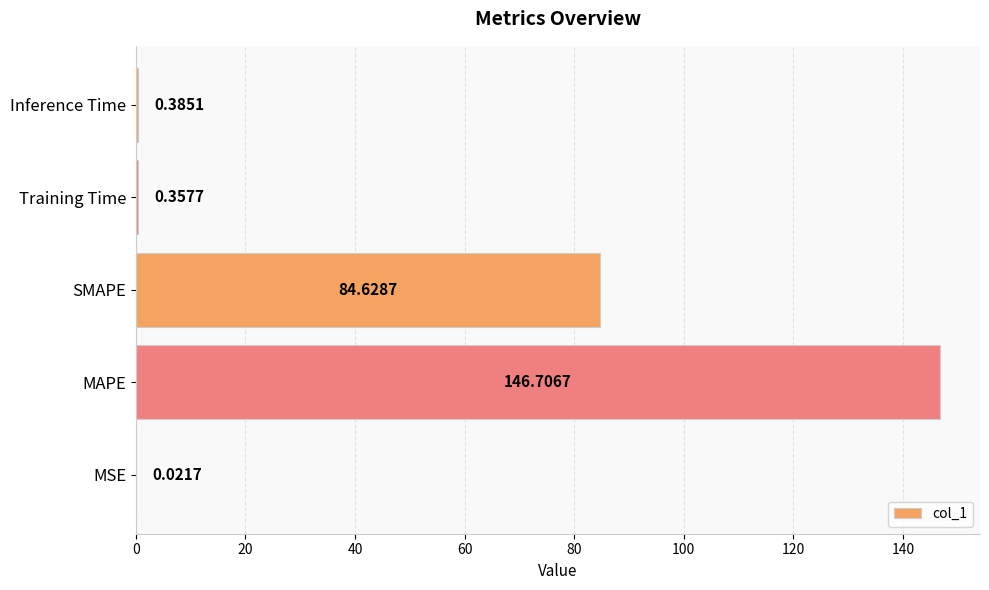

What is the change in value from MSE to MAPE?

+146.7